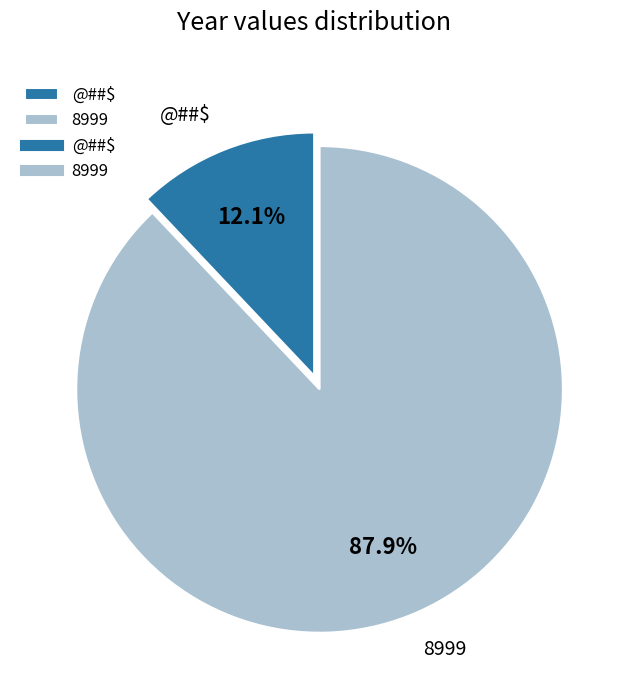

What percentage is NOT represented by @##$?

87.9%